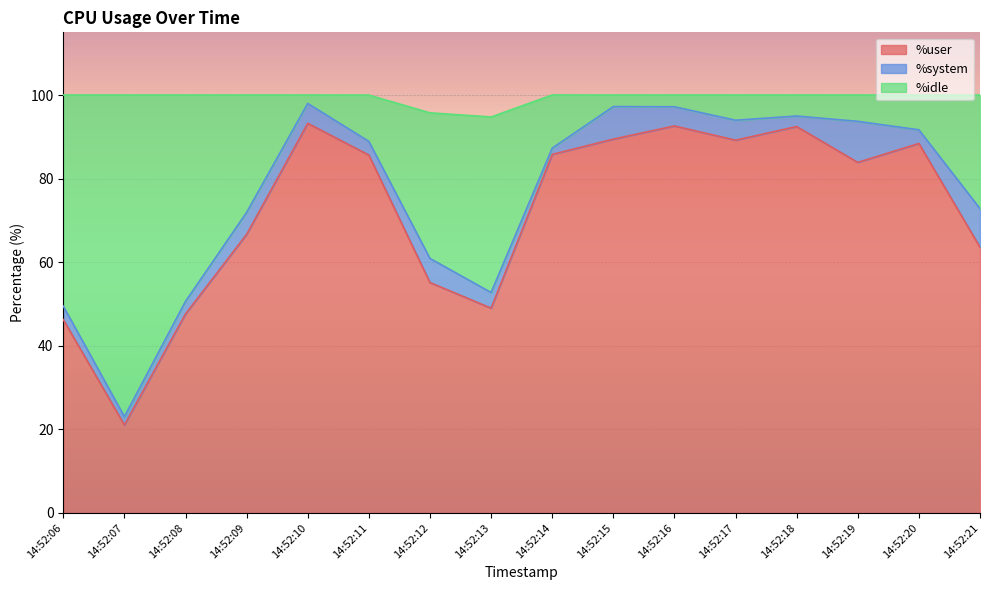

What is the total value across all series at 14:52:16?

100.0